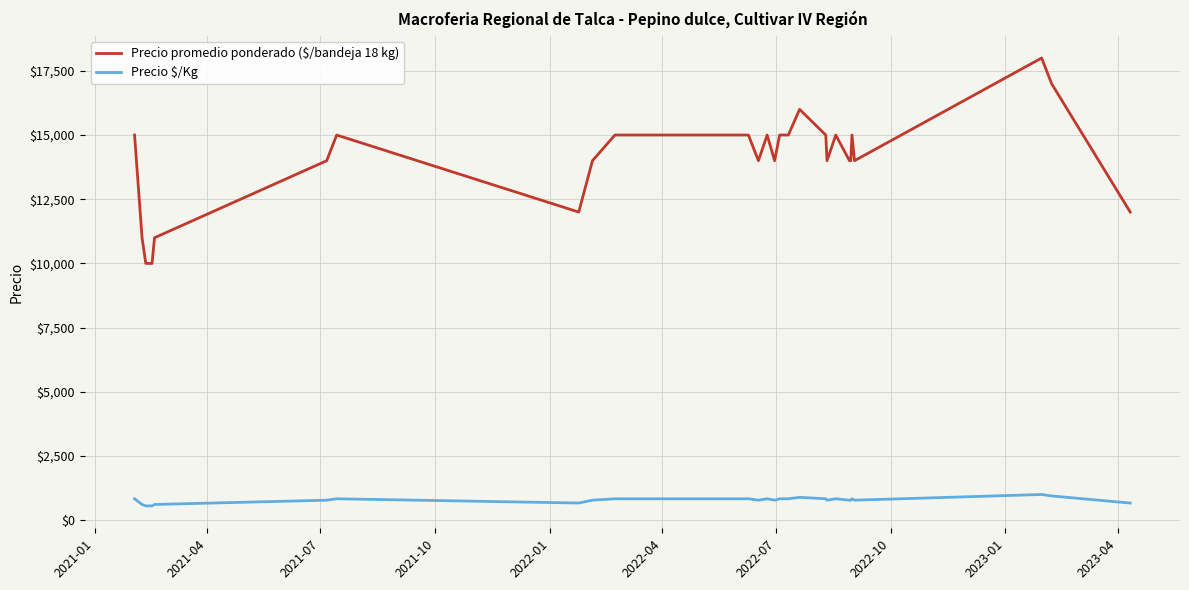

Which series has the largest range (max minus min)?

Precio promedio ponderado ($/bandeja 18 kg)